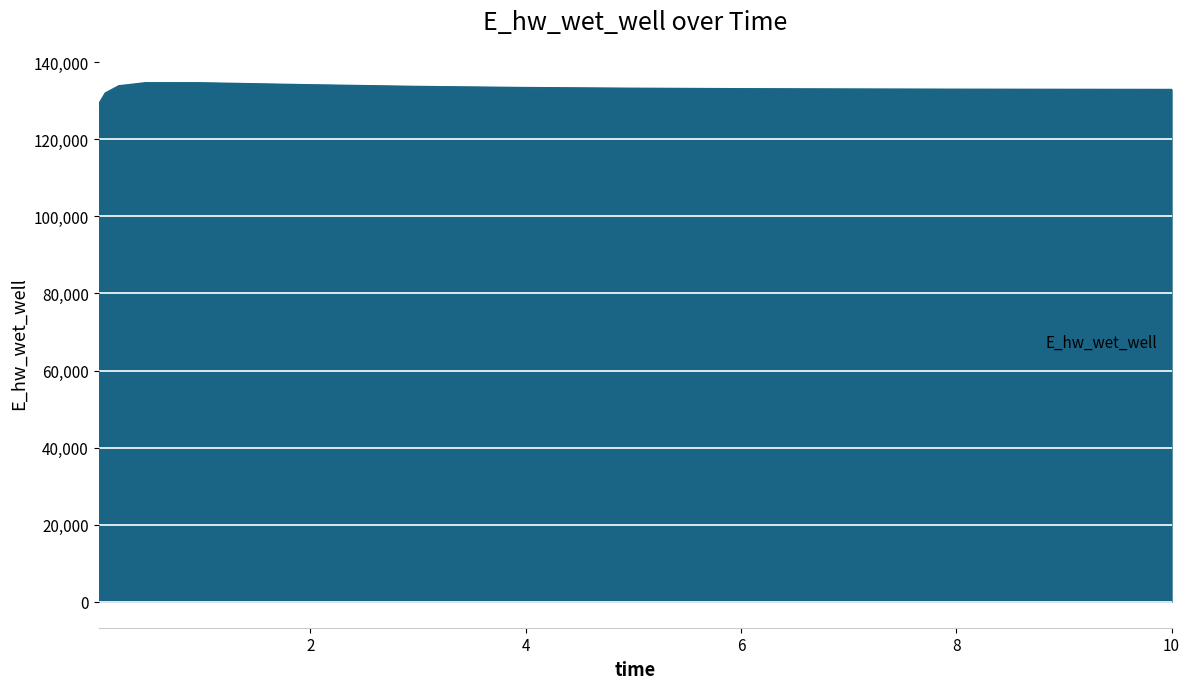

What is the average value?

133134.4